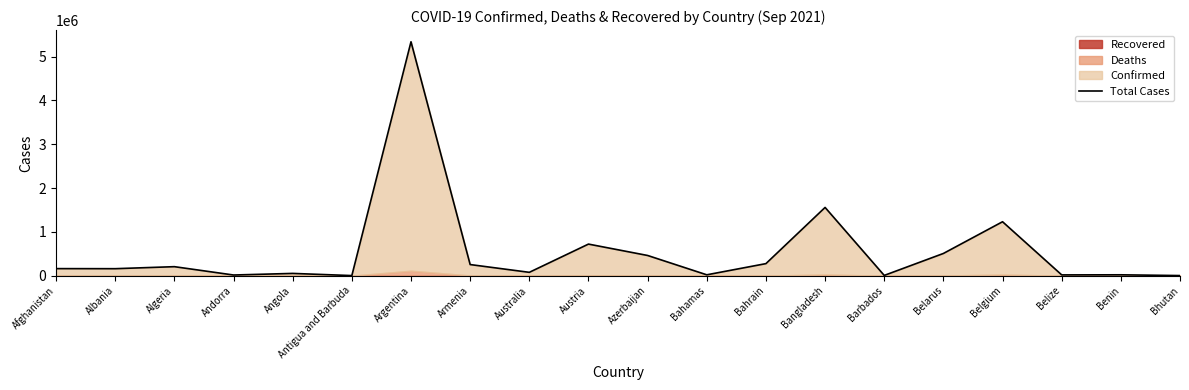

What is the minimum value shown in the chart?

2214